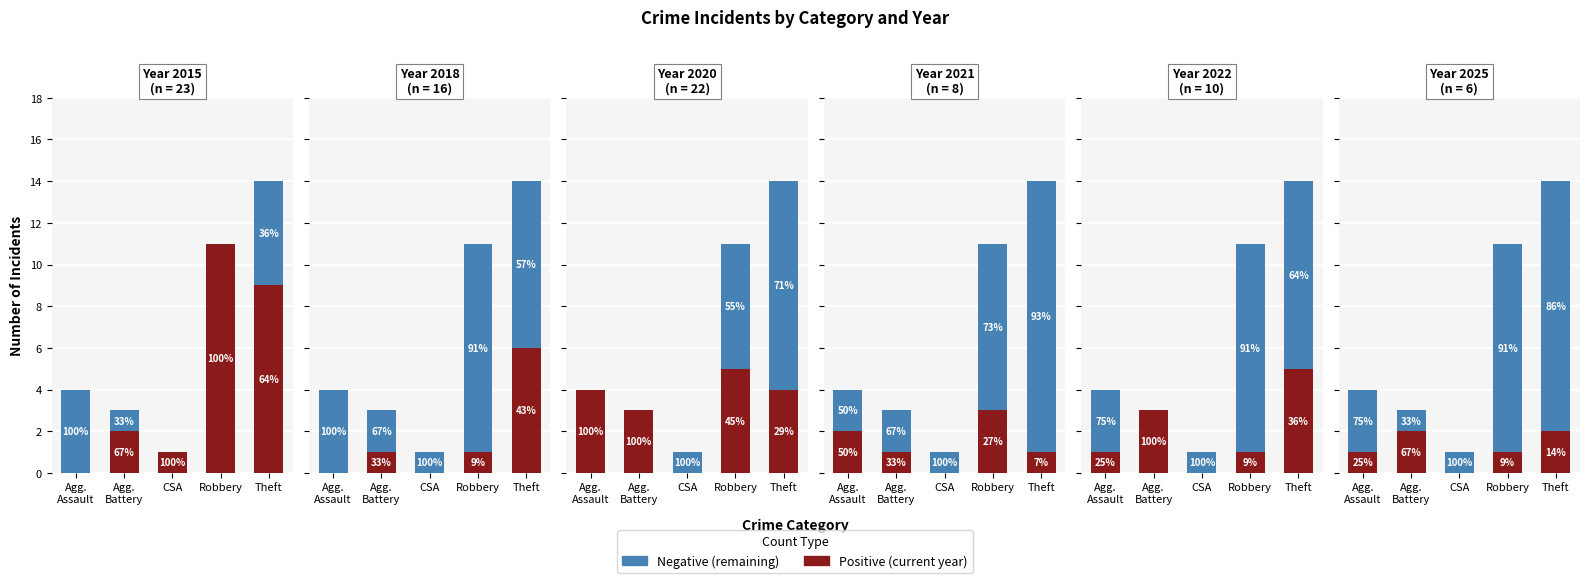

How many values in Positive are above zero?

4